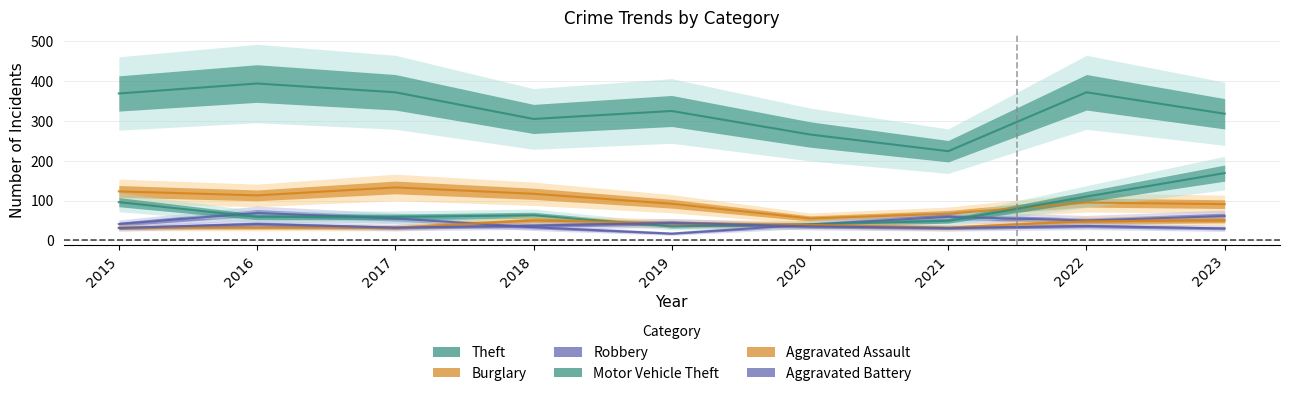

What is the difference between the maximum and minimum values in the Burglary series?

78